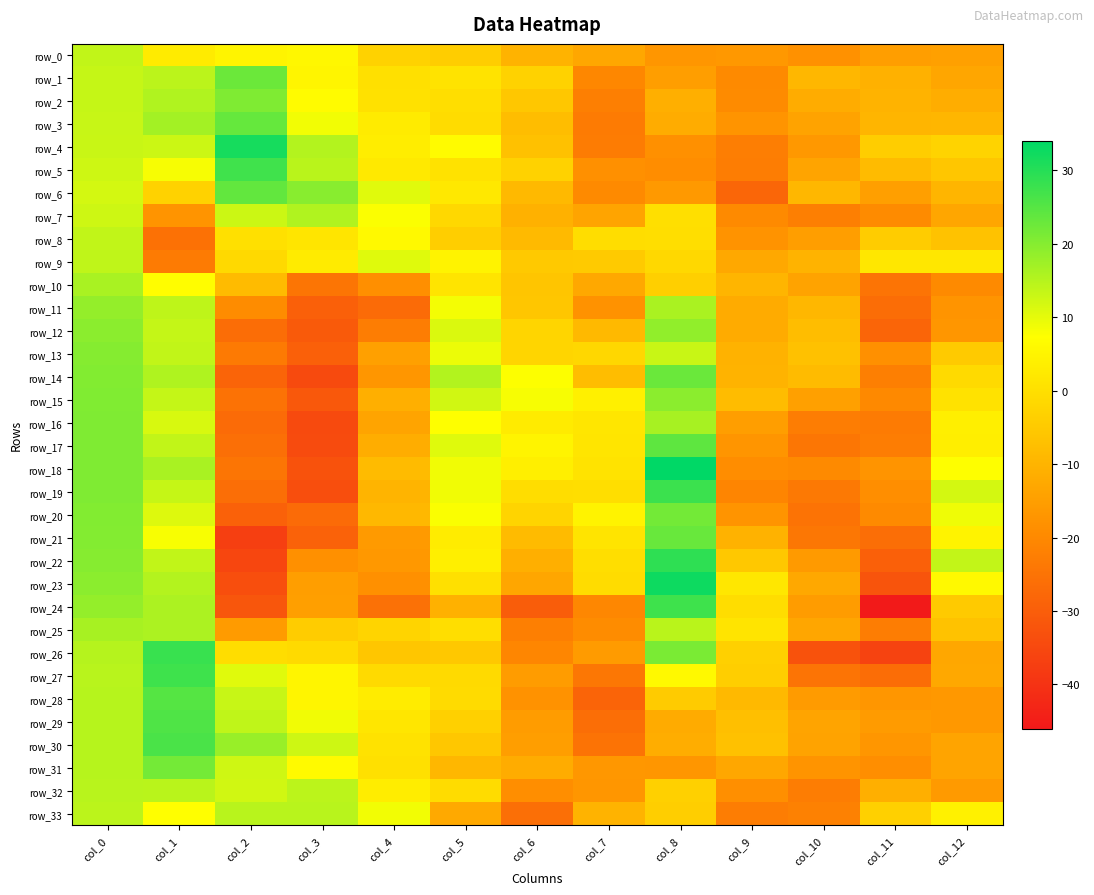

At which label does row_24 first exceed -14?

col_0